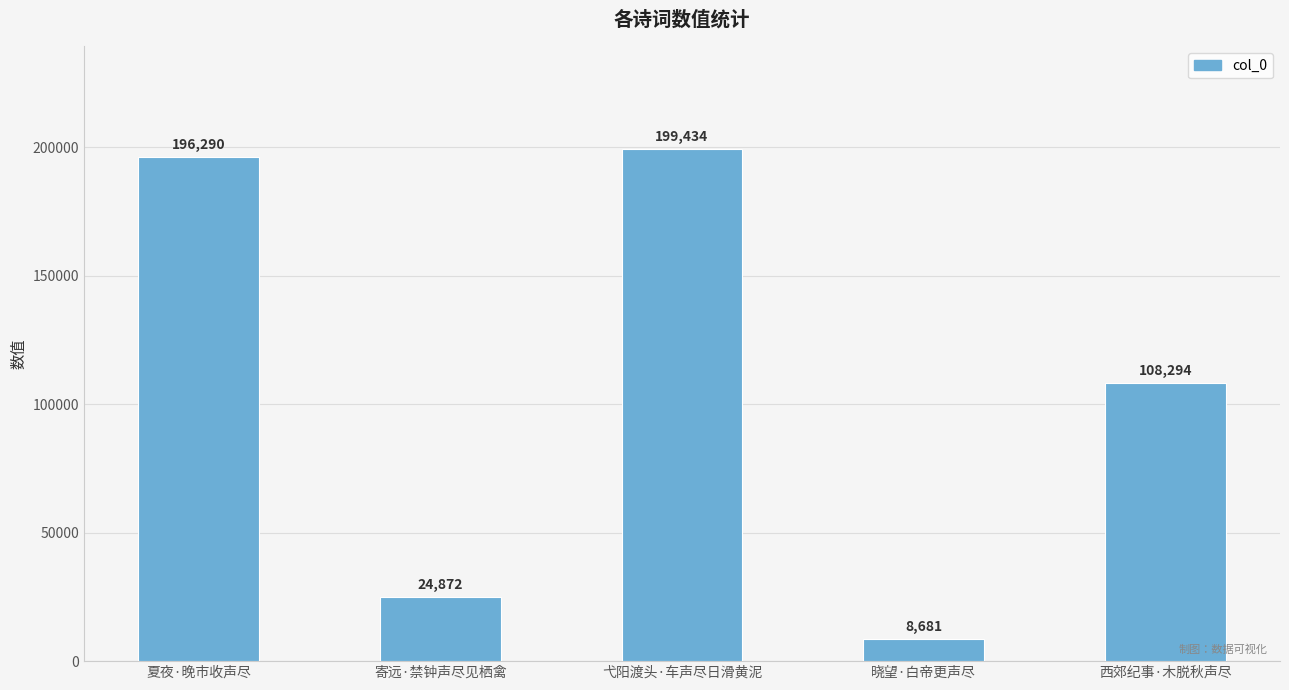

Rank the categories by value from lowest to highest.

晓望·白帝更声尽, 寄远·禁钟声尽见栖禽, 西郊纪事·木脱秋声尽, 夏夜·晚市收声尽, 弋阳渡头·车声尽日滑黄泥